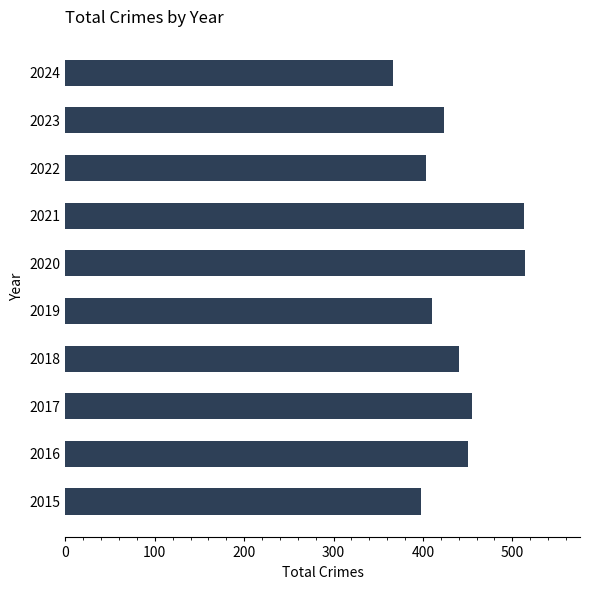

The value at 2024 is 367. True or false?

True